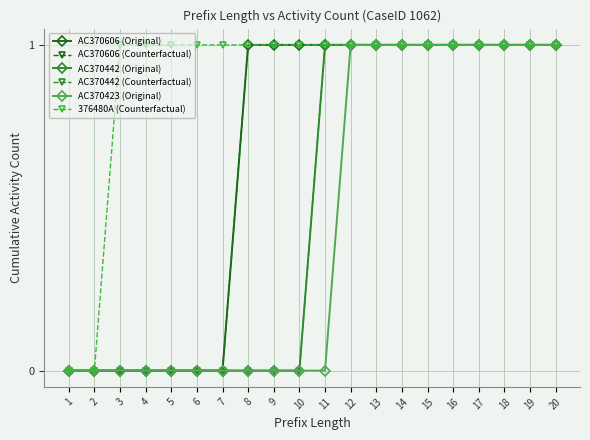

Does the chart have visible grid lines?

Yes